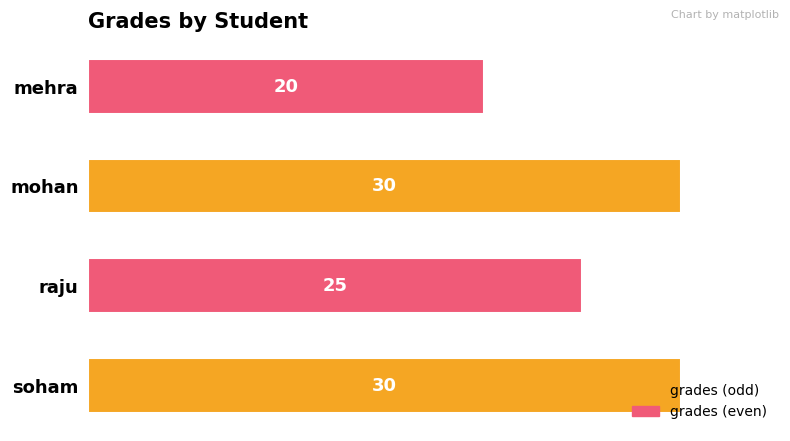

Is it true that the value at raju is 25?

True